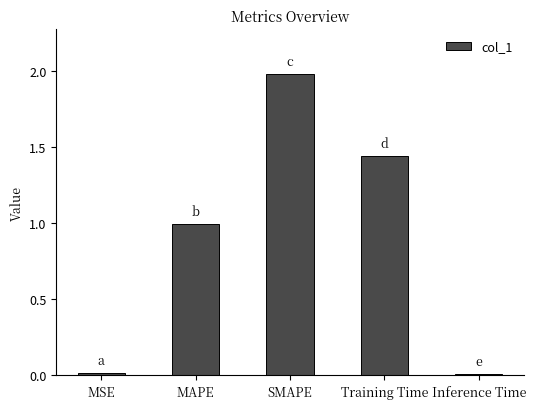

Read the value at SMAPE.

2.0